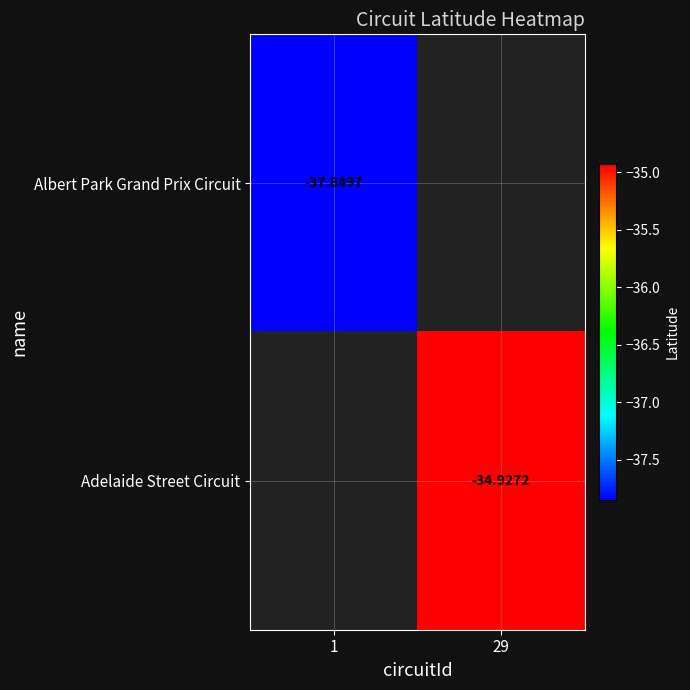

Is the value of Adelaide Street Circuit at 29 greater than the value of Albert Park Grand Prix Circuit at 1?

Yes